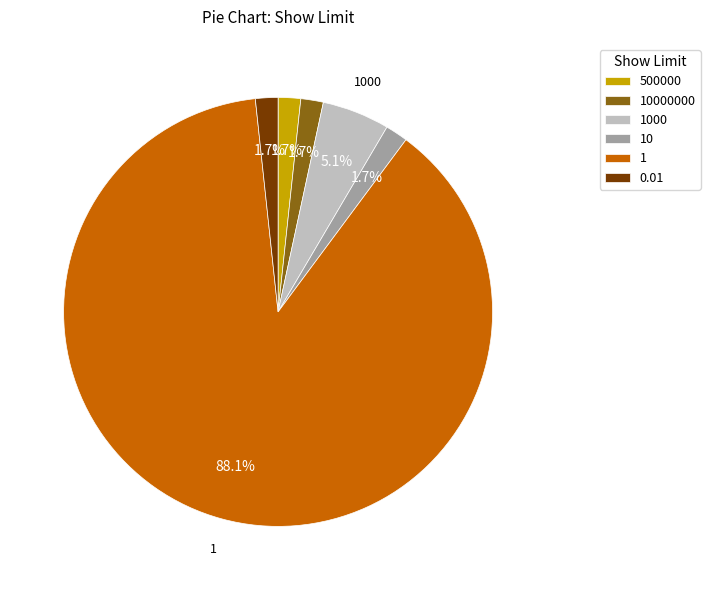

Is there any slice that represents more than half of the pie?

Yes